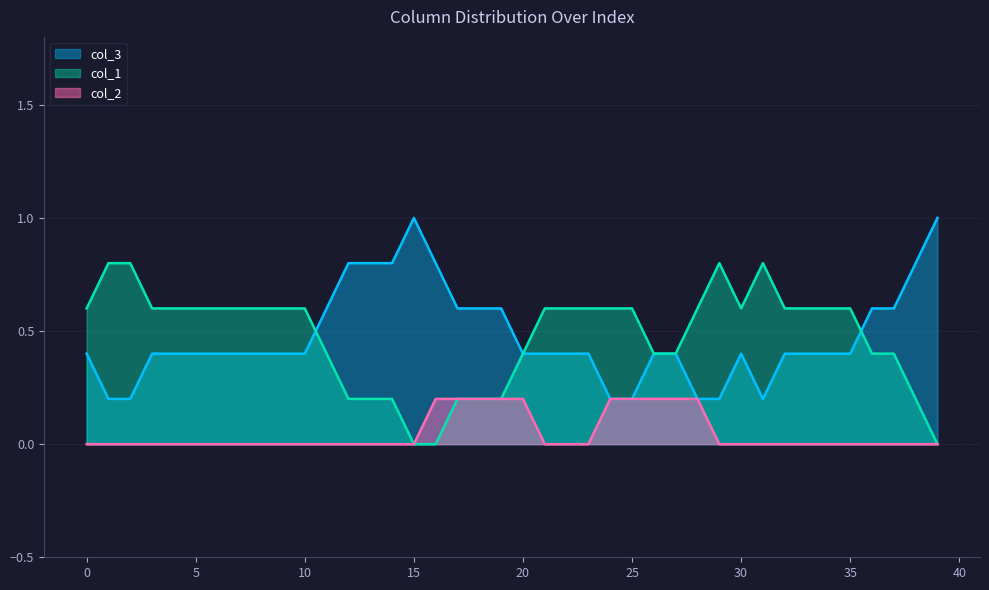

Does the chart have visible grid lines?

Yes